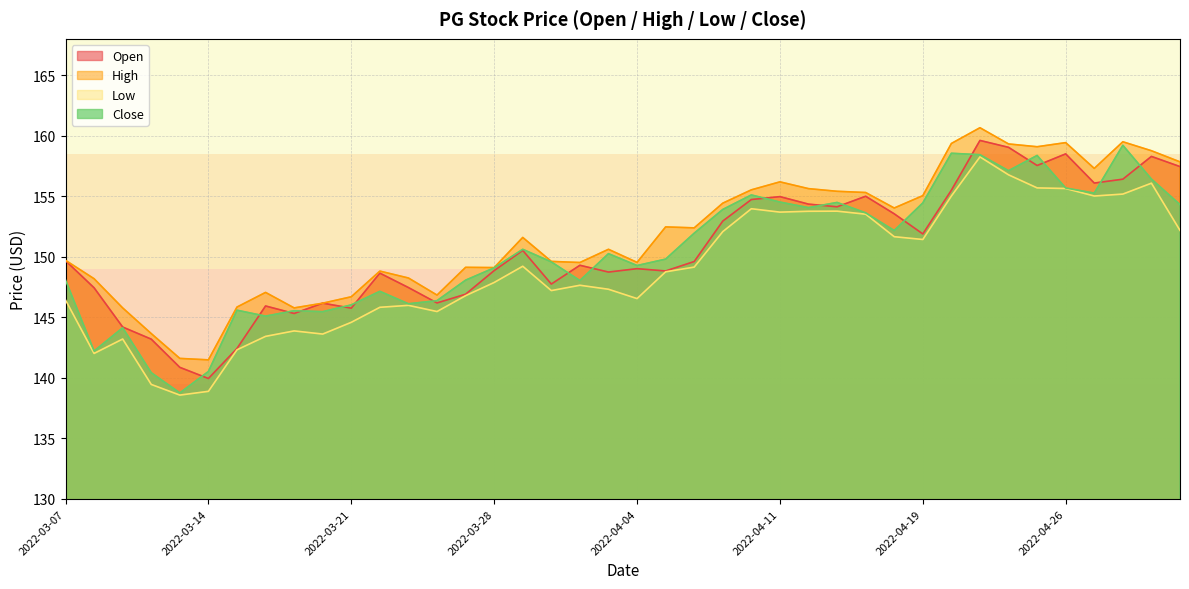

Reading left to right, extract all data points from this chart.

Open: 149.7	147.4	144.2	143.2	140.9	139.9	142.4	145.9	145.3	146.2	145.8	148.7	147.5	146.2	146.9	148.9	150.5	147.8	149.3	148.7	149.0	148.8	149.6	152.9	154.7	155.0	154.3	154.1	155.0	153.6	151.9	155.5	159.6	159.0	157.5	158.5	156.1	156.4	158.3	157.4
High: 149.7	148.2	145.8	143.7	141.6	141.5	145.8	147.1	145.8	146.2	146.7	148.8	148.2	146.8	149.1	149.1	151.6	149.6	149.5	150.6	149.5	152.5	152.4	154.4	155.5	156.2	155.6	155.4	155.3	154.0	155.1	159.4	160.7	159.3	159.1	159.4	157.3	159.5	158.8	157.8
Low: 146.4	142.0	143.2	139.5	138.6	138.9	142.3	143.4	143.9	143.6	144.6	145.8	146.0	145.5	146.8	147.9	149.2	147.2	147.7	147.3	146.6	148.8	149.2	152.1	154.0	153.7	153.8	153.8	153.5	151.7	151.4	155.0	158.2	156.8	155.7	155.6	155.0	155.2	156.1	152.2
Close: 148.1	142.2	144.1	140.4	138.8	140.5	145.6	145.1	145.6	145.5	146.0	147.2	146.1	146.4	148.1	149.1	150.6	149.6	148.0	150.3	149.3	149.8	151.9	153.9	155.1	154.5	154.1	154.5	153.6	152.2	154.4	158.6	158.4	157.1	158.4	155.7	155.3	159.2	156.4	154.3